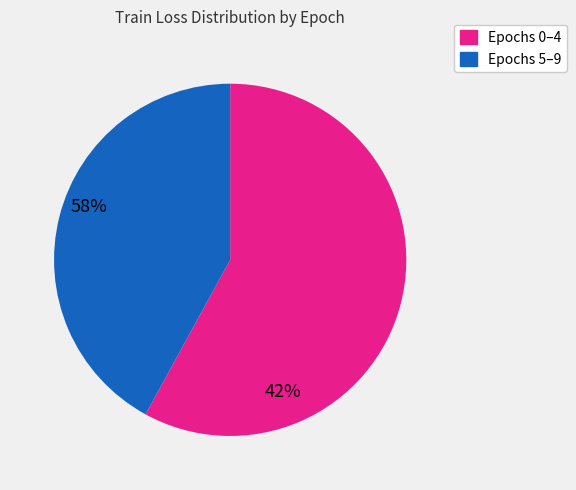

Is there a majority slice in this chart?

Yes